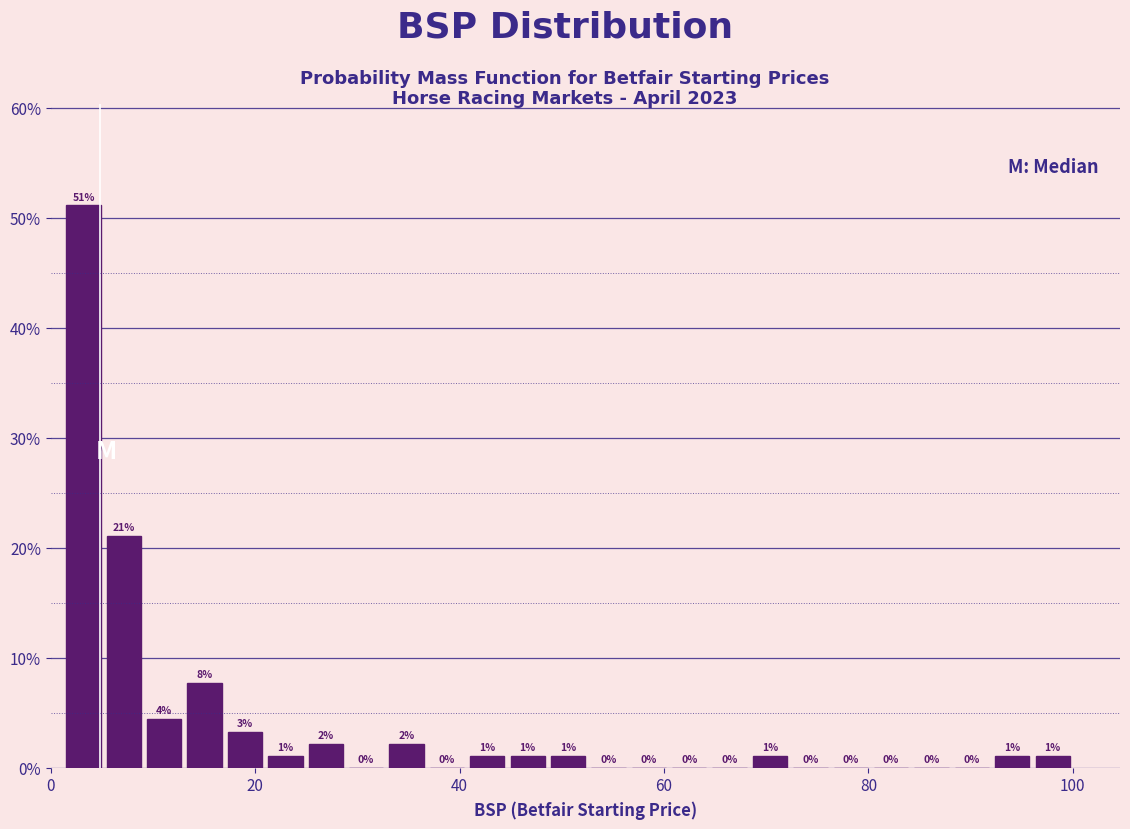

Read against the x-axis, roughly where is the centre of the tallest bar?

4